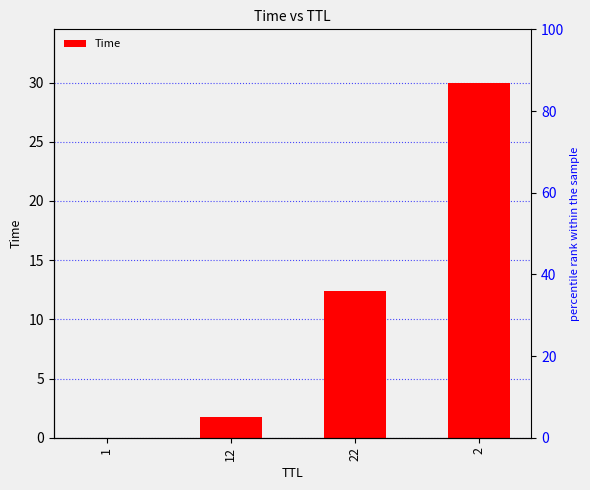

What is the difference between the maximum and minimum values?

30.0